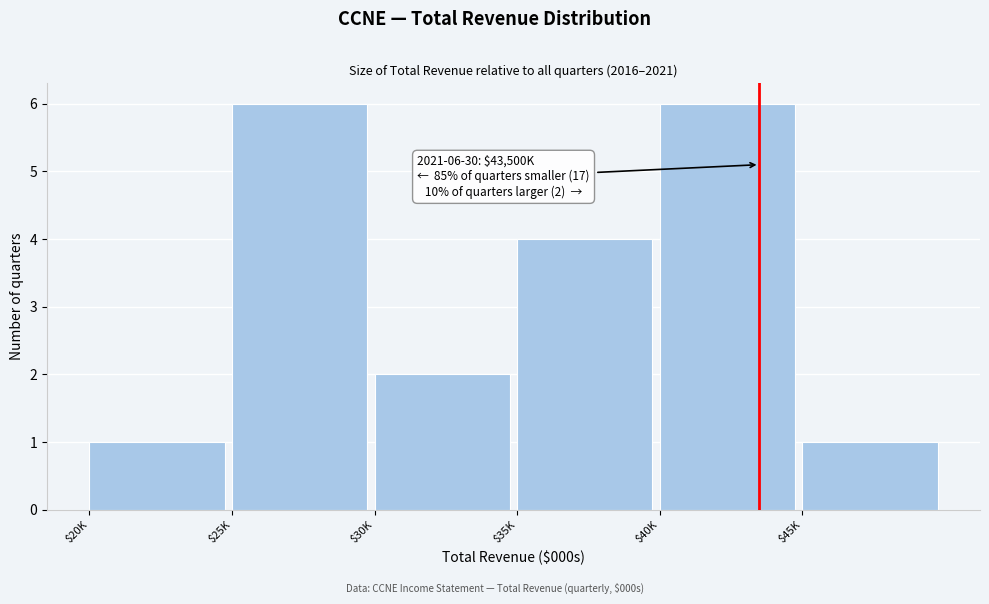

Reading left to right, transcribe all the data shown in this chart.

1	6	2	4	6	1